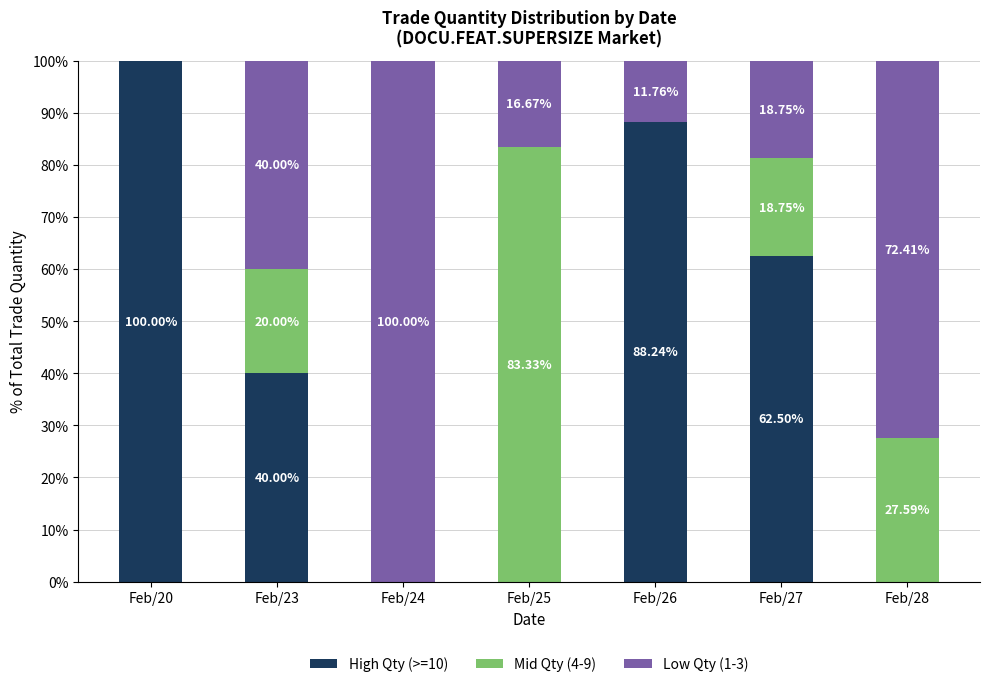

What is the total value across all series at Feb/20?

100.0